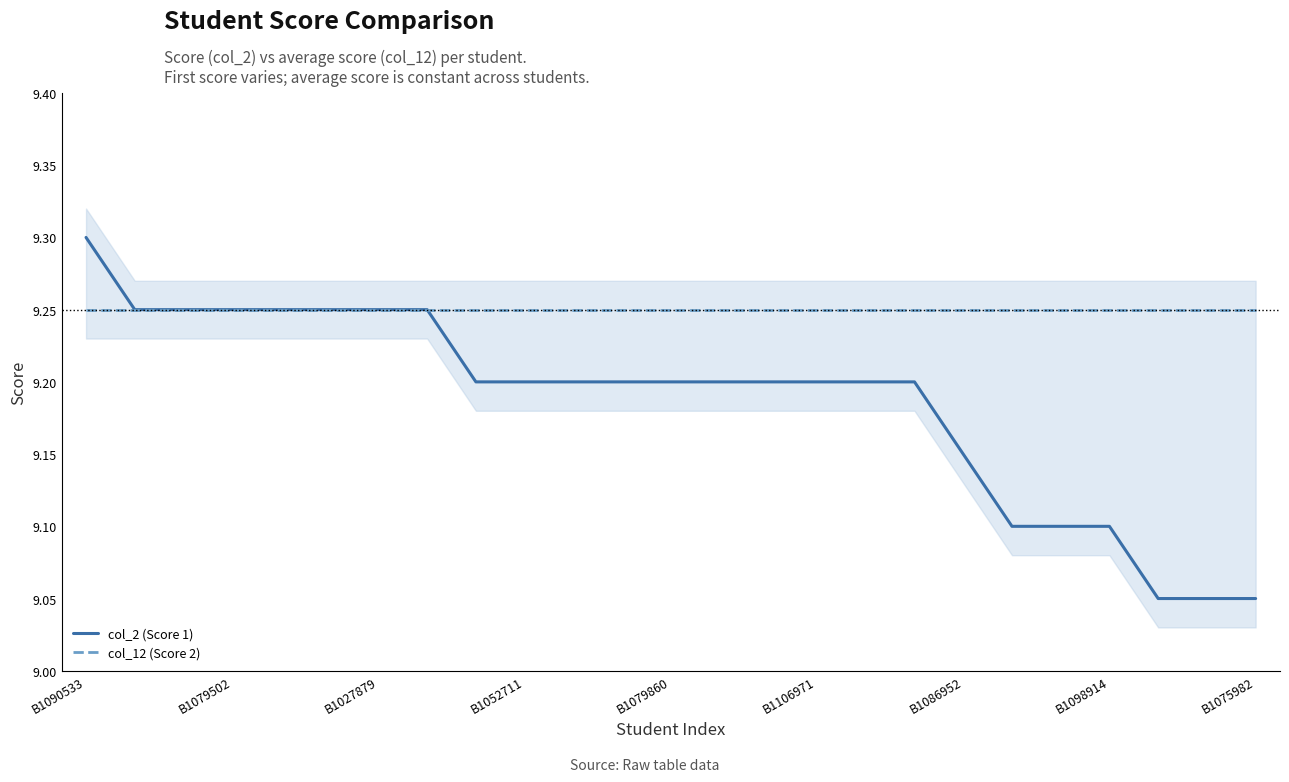

Reading left to right, transcribe all the data shown in this chart.

col_2 (Score 1): 9.3	9.2	9.2	9.2	9.2	9.2	9.2	9.2	9.2	9.2	9.2	9.2	9.2	9.2	9.2	9.2	9.2	9.2	9.2	9.1	9.1	9.1	9.1	9.1	9.1
col_12 (Score 2): 9.2	9.2	9.2	9.2	9.2	9.2	9.2	9.2	9.2	9.2	9.2	9.2	9.2	9.2	9.2	9.2	9.2	9.2	9.2	9.2	9.2	9.2	9.2	9.2	9.2